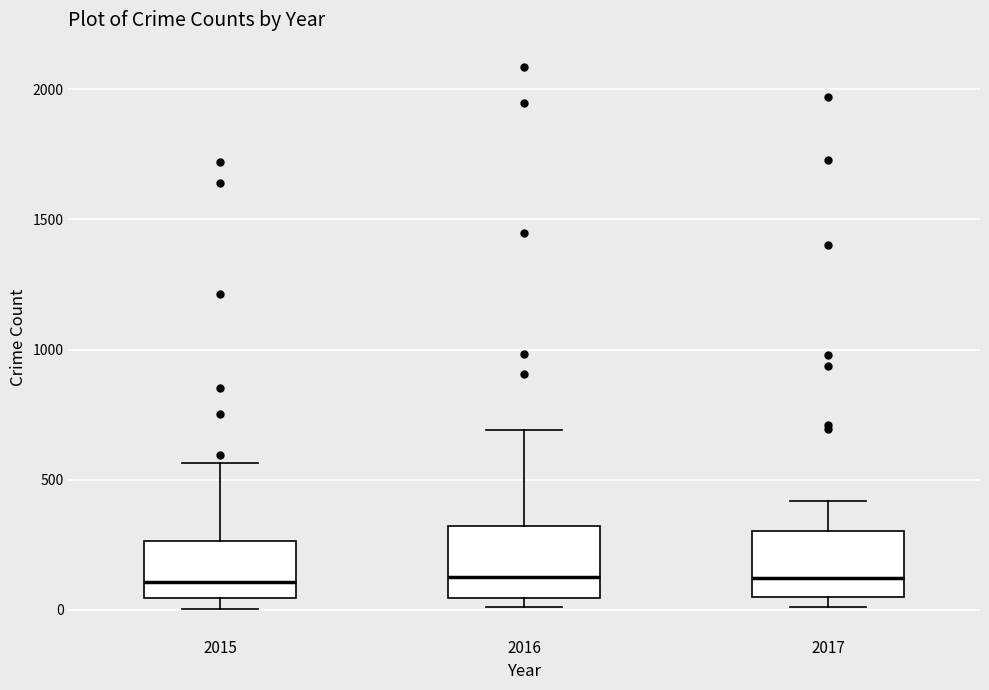

Reading left to right, transcribe this box plot: for each box, give where its median line is, the range the box spans, and where its two whiskers end, as read against the y-axis. The values are not printed on the chart, so give them approximately, as read against the axis.

2015: median 100, box 50 to 250, whiskers 0 to 550
2016: median 150, box 50 to 300, whiskers 0 to 700
2017: median 100, box 50 to 300, whiskers 0 to 400